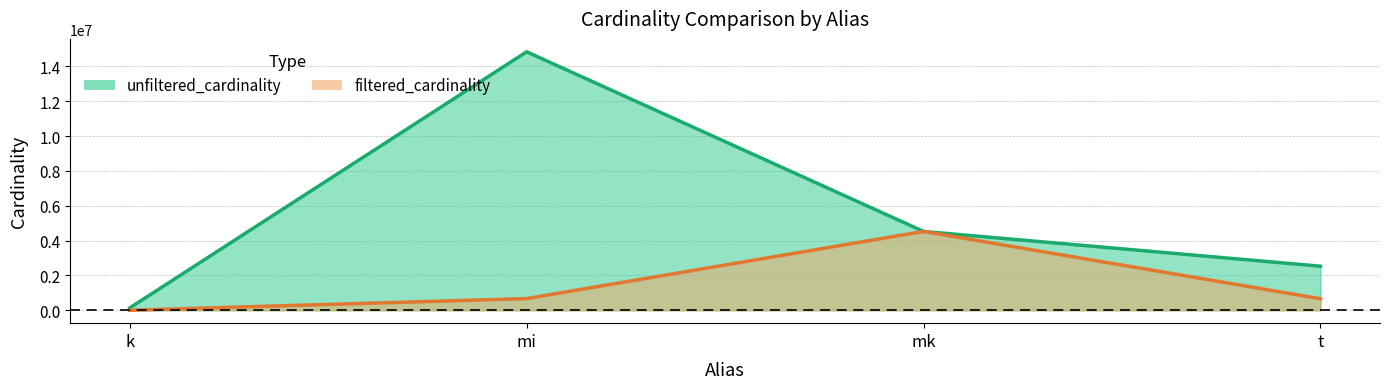

Where is the first local maximum for filtered_cardinality?

mk